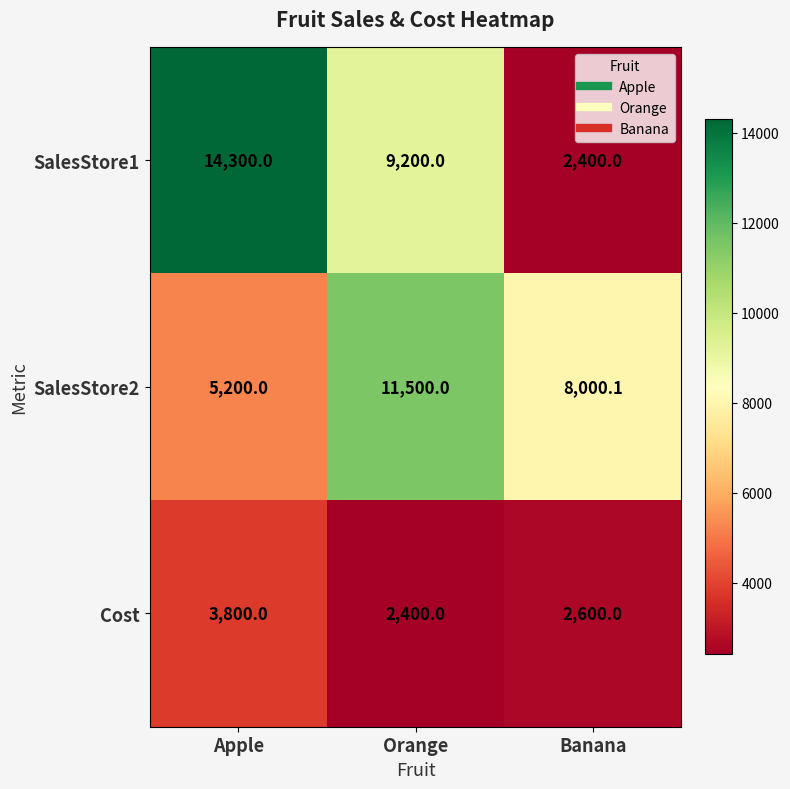

At Banana, list the series in order from largest to smallest.

SalesStore2, Cost, SalesStore1